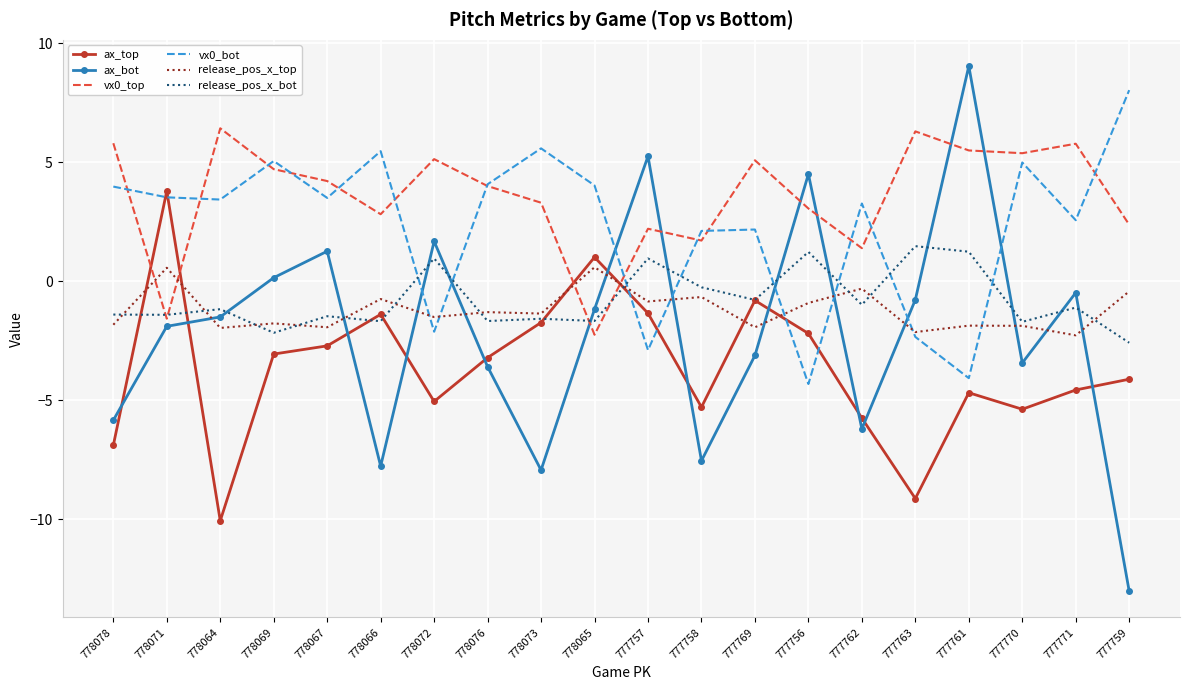

What is the highest value of the ax_top series?

3.8